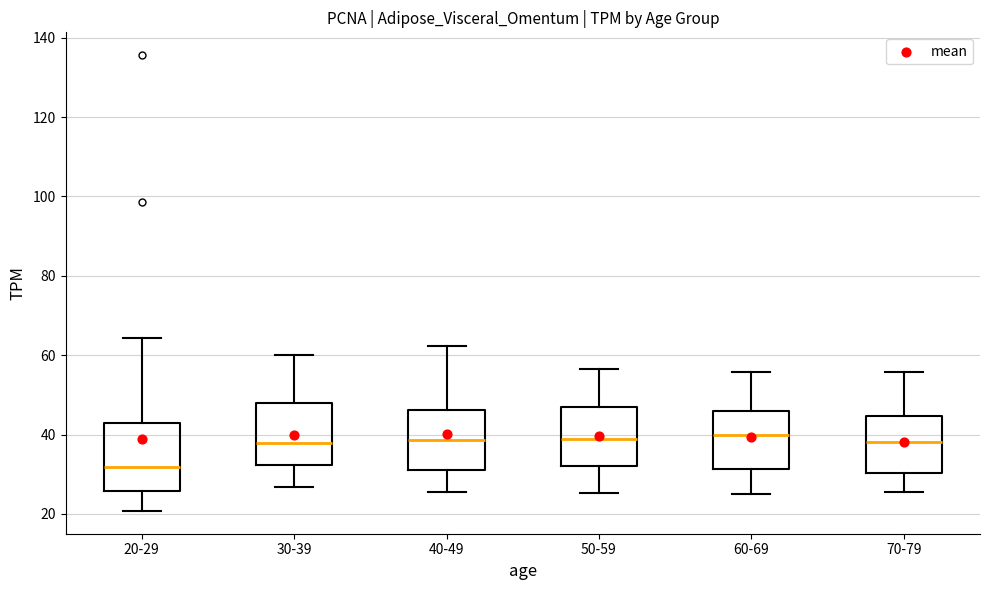

Reading left to right, transcribe this box plot: for each box, give where its median line is, the range the box spans, and where its two whiskers end, as read against the y-axis. The values are not printed on the chart, so give them approximately, as read against the axis.

20-29: median 32, box 26 to 44, whiskers 20 to 64
30-39: median 38, box 32 to 48, whiskers 26 to 60
40-49: median 38, box 32 to 46, whiskers 26 to 62
50-59: median 40, box 32 to 46, whiskers 26 to 56
60-69: median 40, box 32 to 46, whiskers 24 to 56
70-79: median 38, box 30 to 44, whiskers 26 to 56